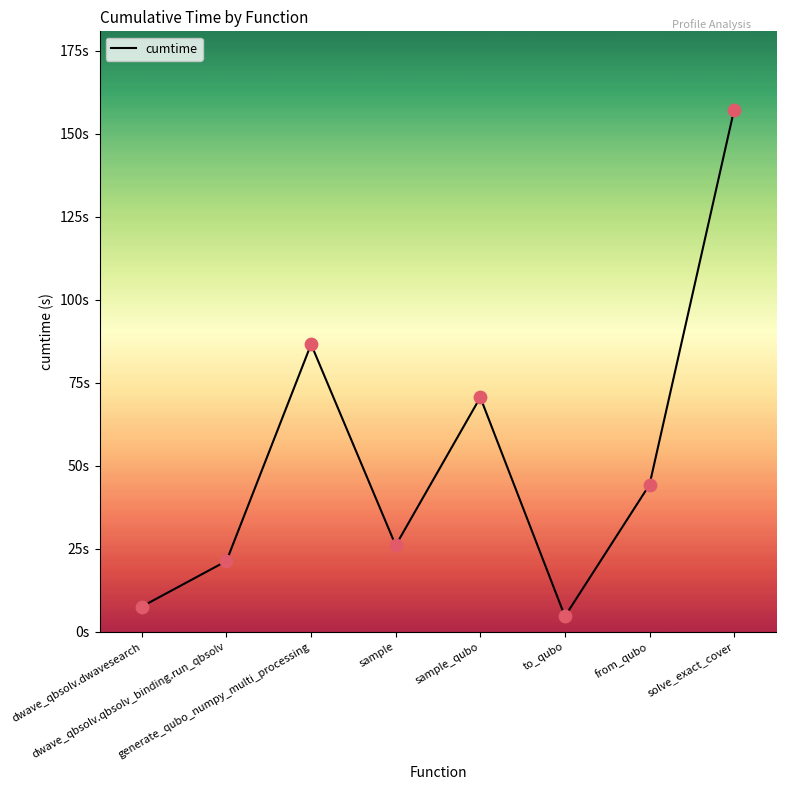

Approximately how many times larger is the value at dwave_qbsolv.qbsolv_binding.run_qbsolv compared to from_qubo?

0.5